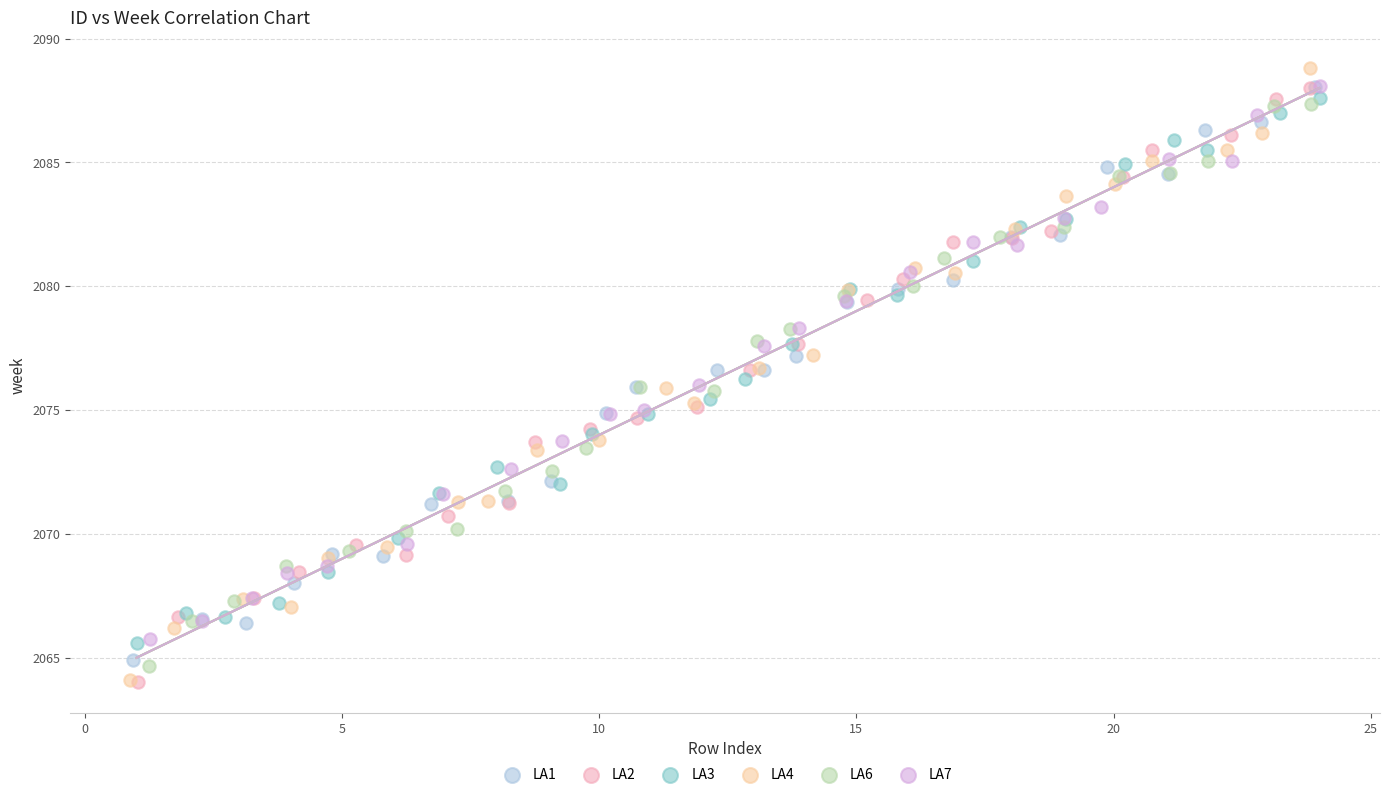

What are all the series names shown in the legend?

LA1, LA2, LA3, LA4, LA6, LA7